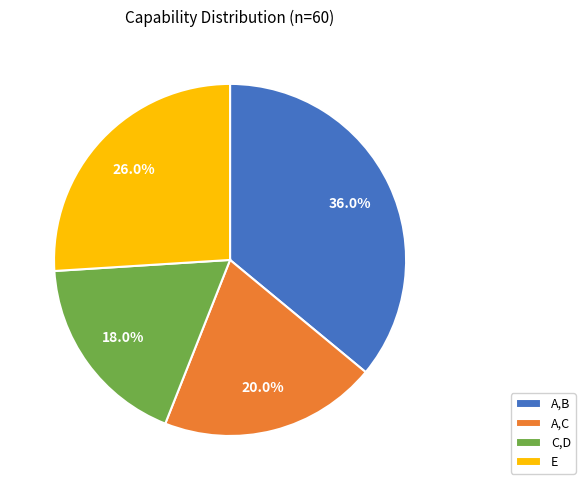

What percentage do A,C and A,B together represent?

56.0%